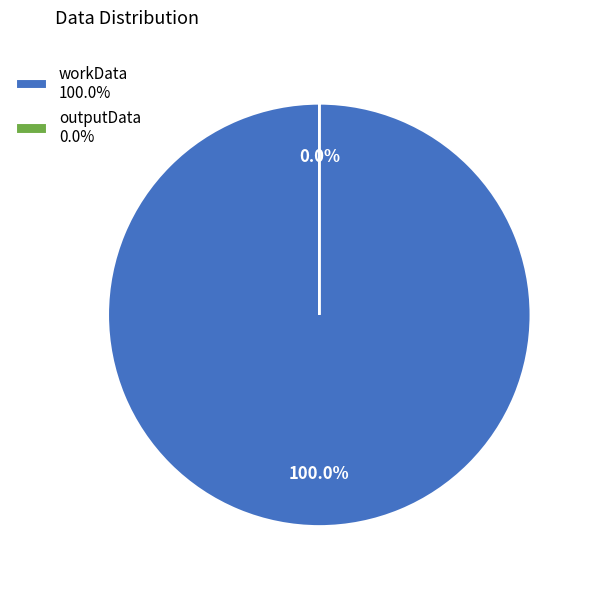

What is the total percentage of outputData and workData?

100.0%